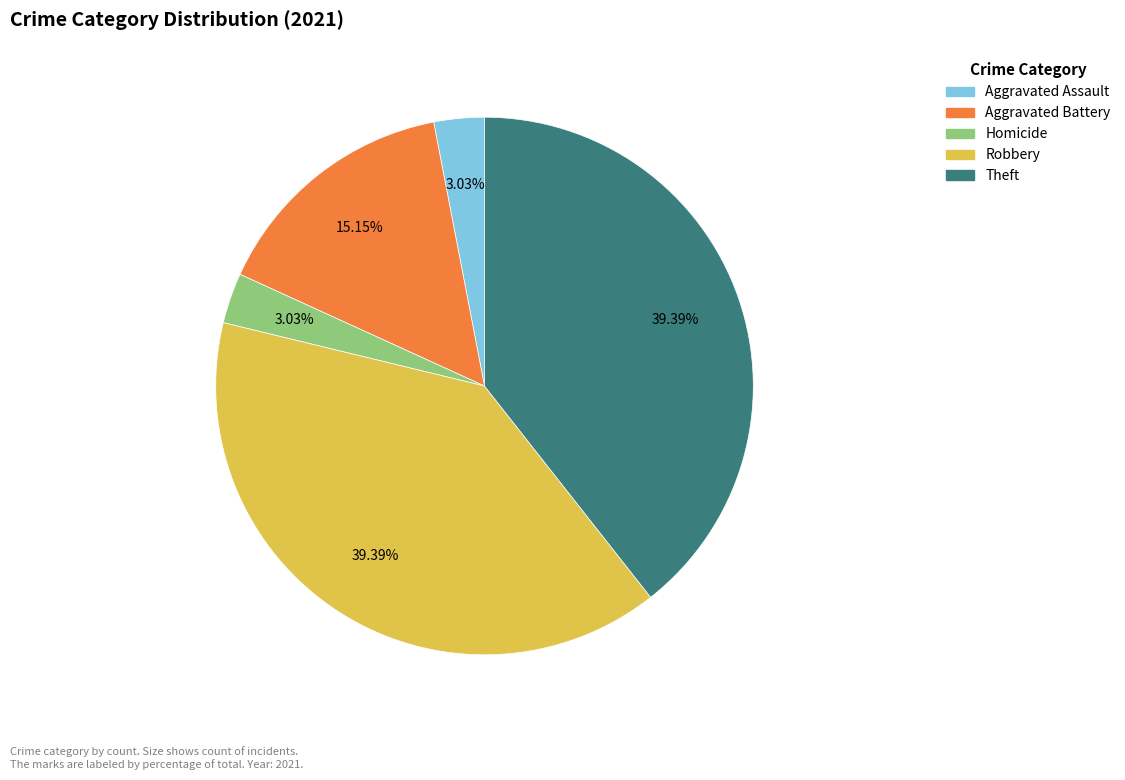

Is there any slice that represents more than half of the pie?

No